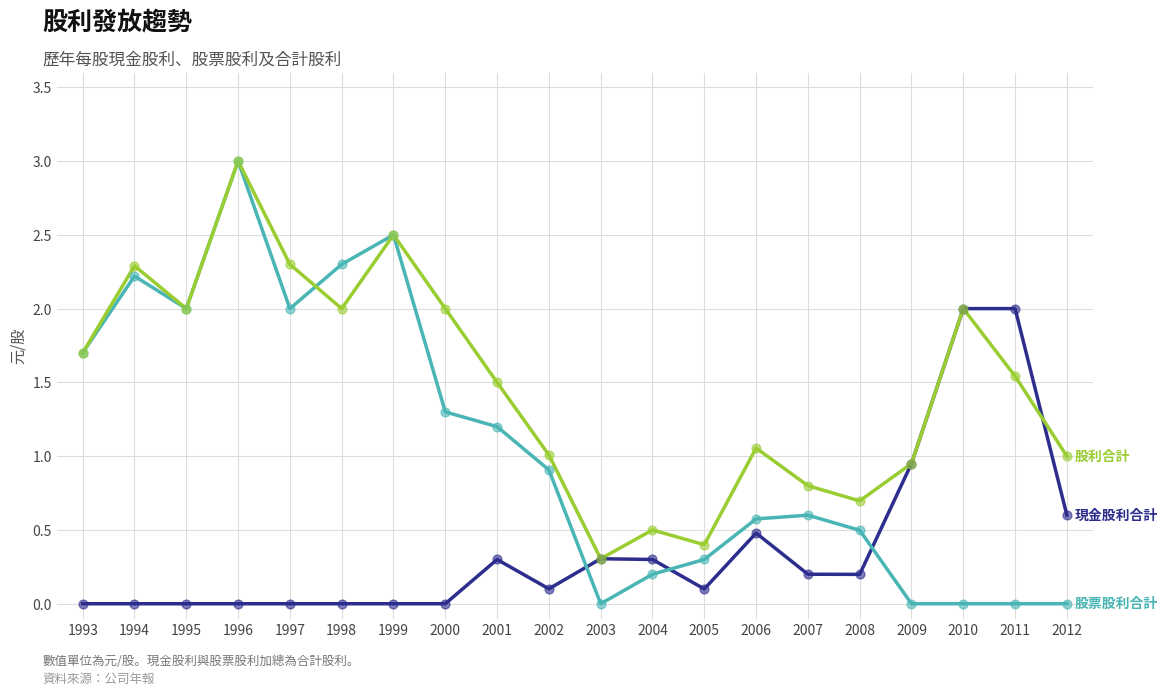

What is the spread (max minus min) of values at 2004?

0.3